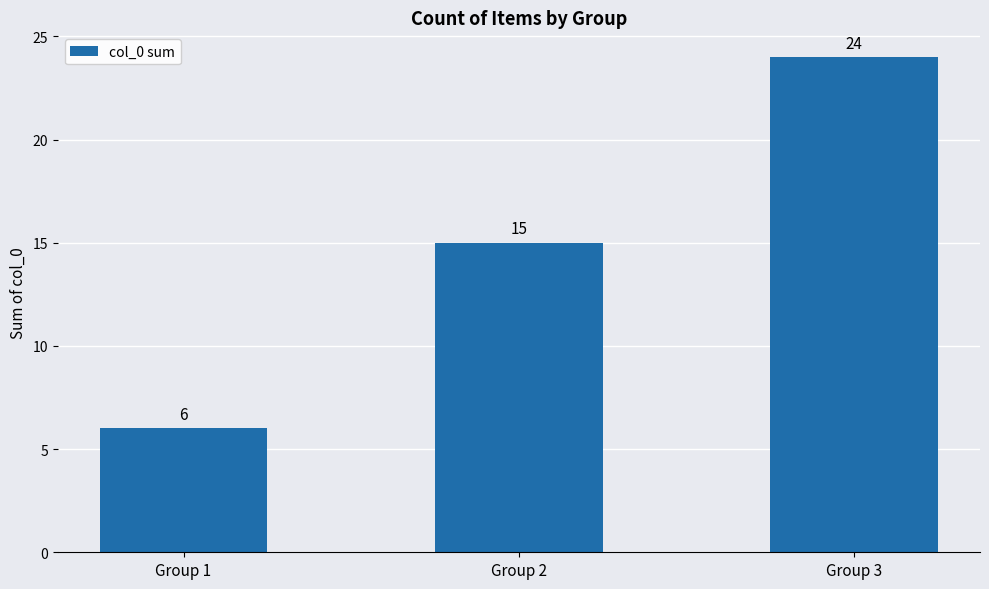

How many categories are shown in the chart?

3